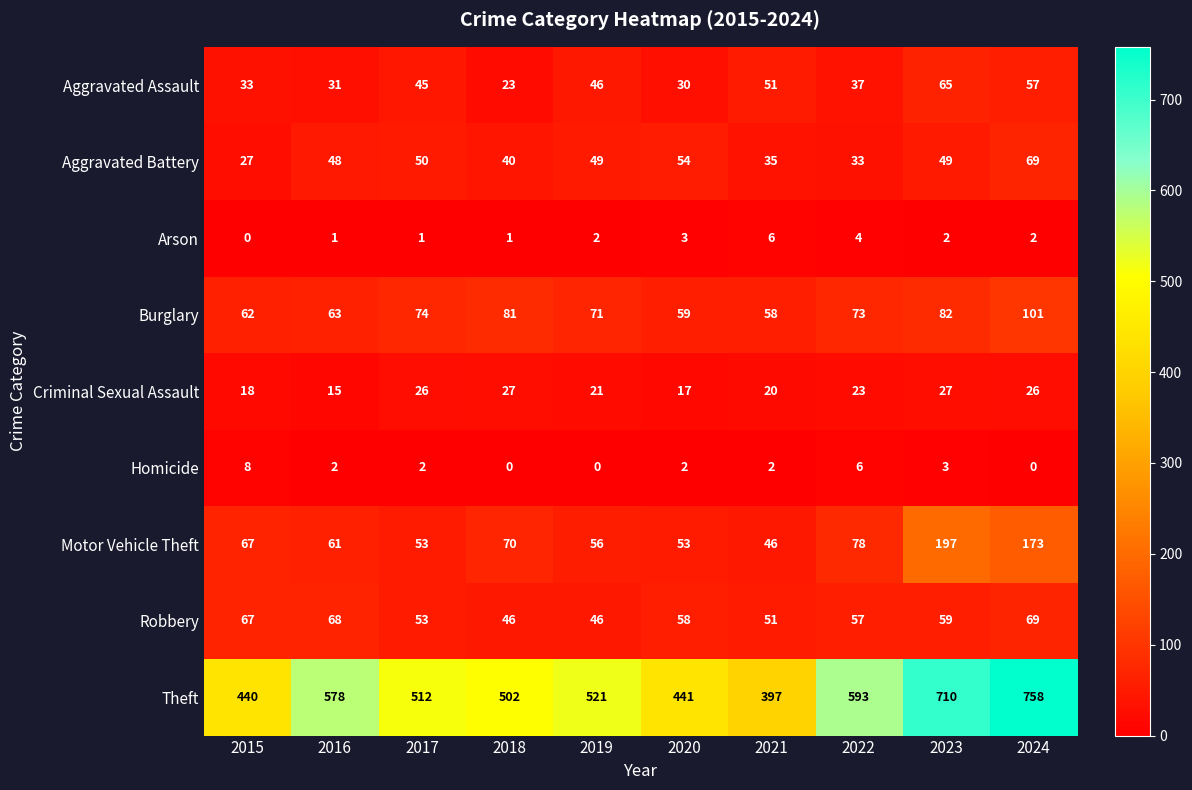

Which series has the widest spread of values?

Theft